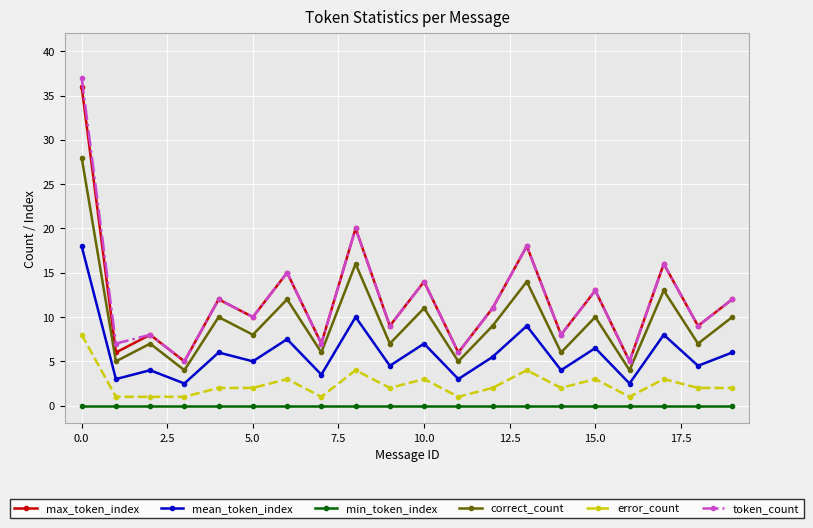

What is the value of the error_count point at the 5th from the left?

2.0